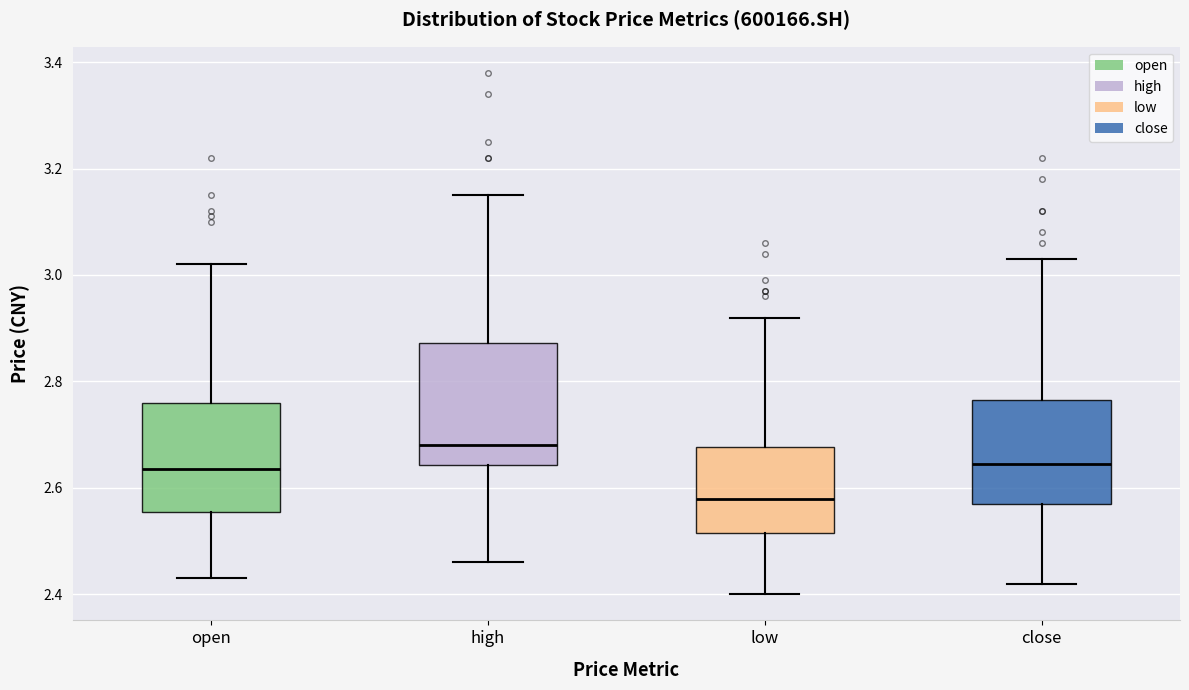

Where does the lower whisker of the box for high end on the y-axis? The values are not printed on the chart, so give them approximately, as read against the axis.

2.46